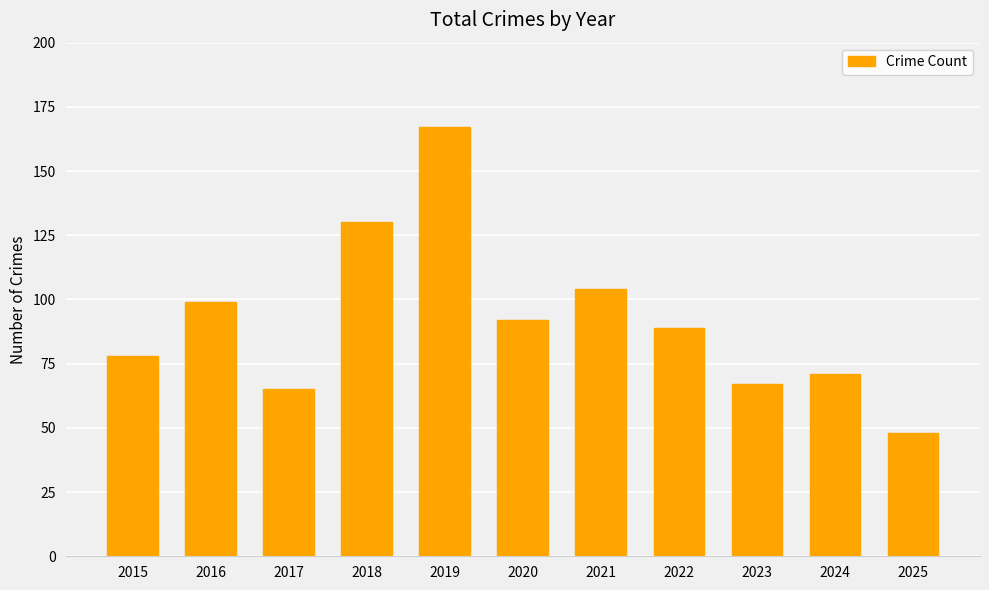

Does the chart contain stacked bars?

No